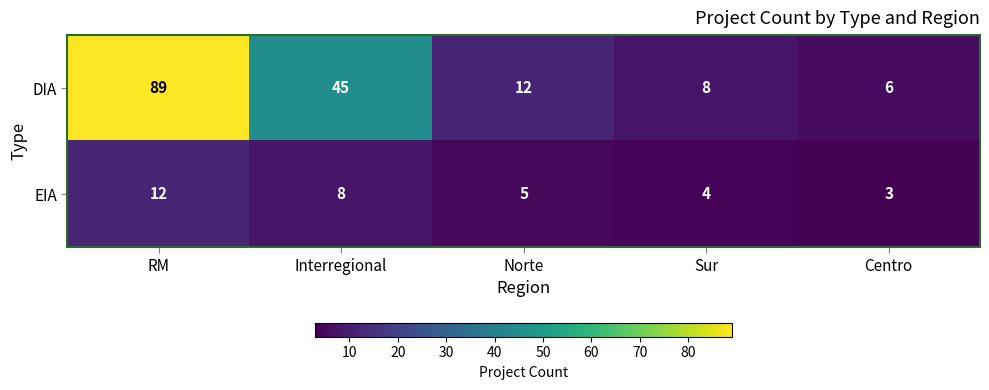

Reading left to right, list all the values displayed in this chart.

DIA: RM=89	Interregional=45	Norte=12	Sur=8	Centro=6
EIA: RM=12	Interregional=8	Norte=5	Sur=4	Centro=3